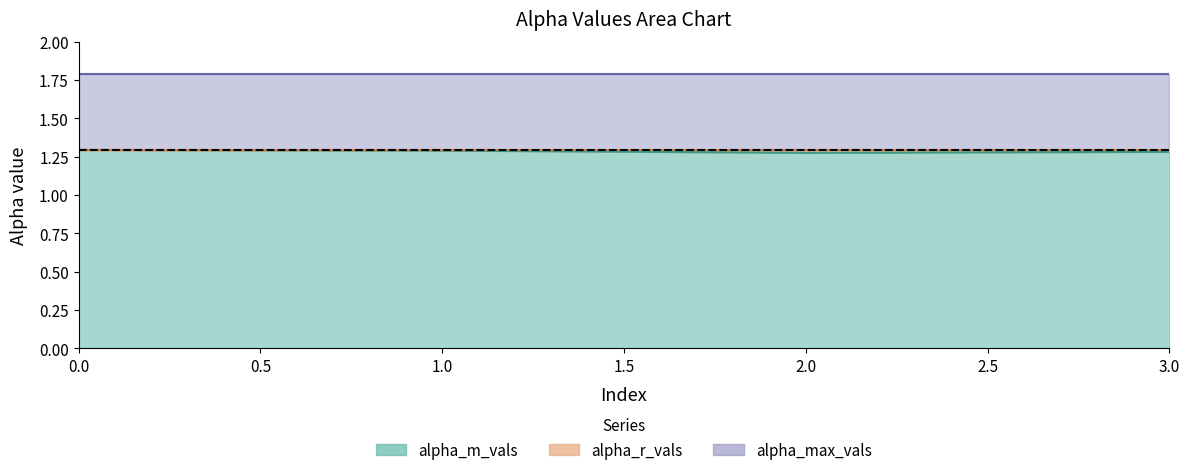

True or false: alpha_r_vals has more than 2 points higher than both neighbors.

False